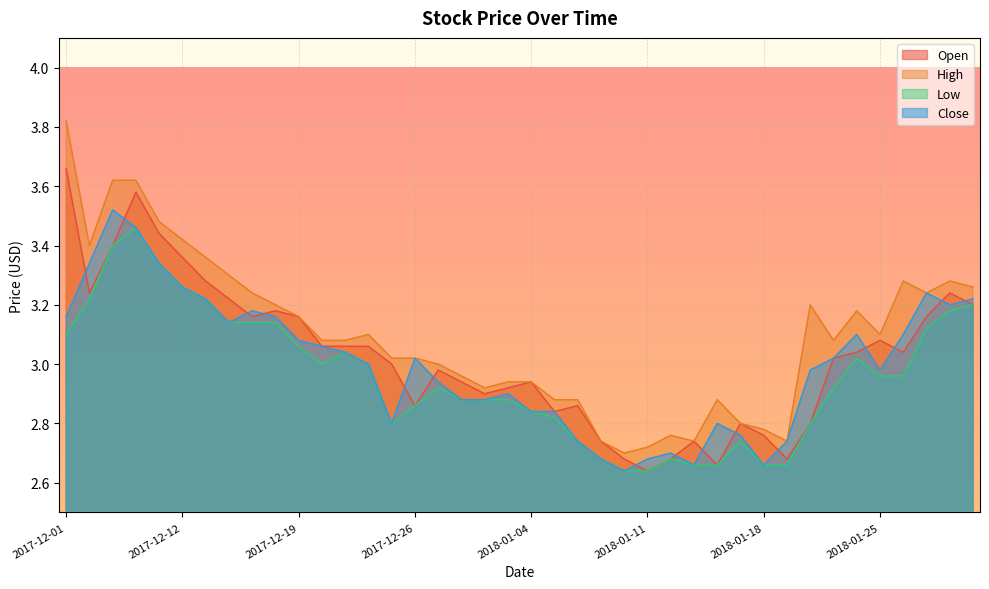

True or false: Open and Close intersect in this chart.

True